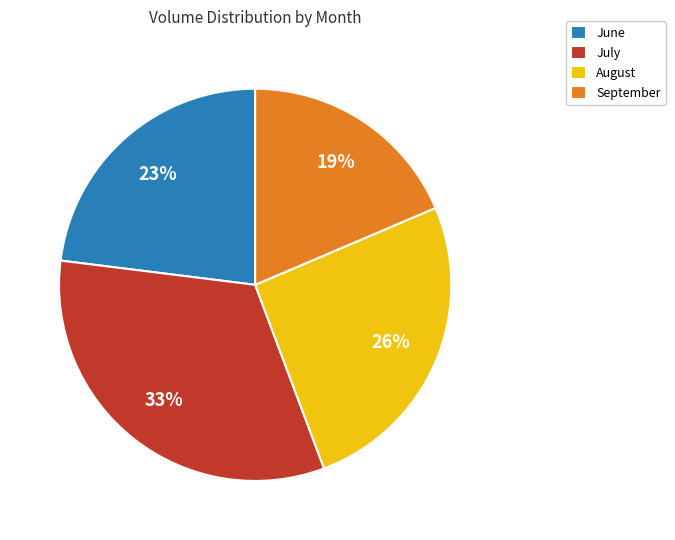

To the nearest percent, what percentage of the pie is September?

19%